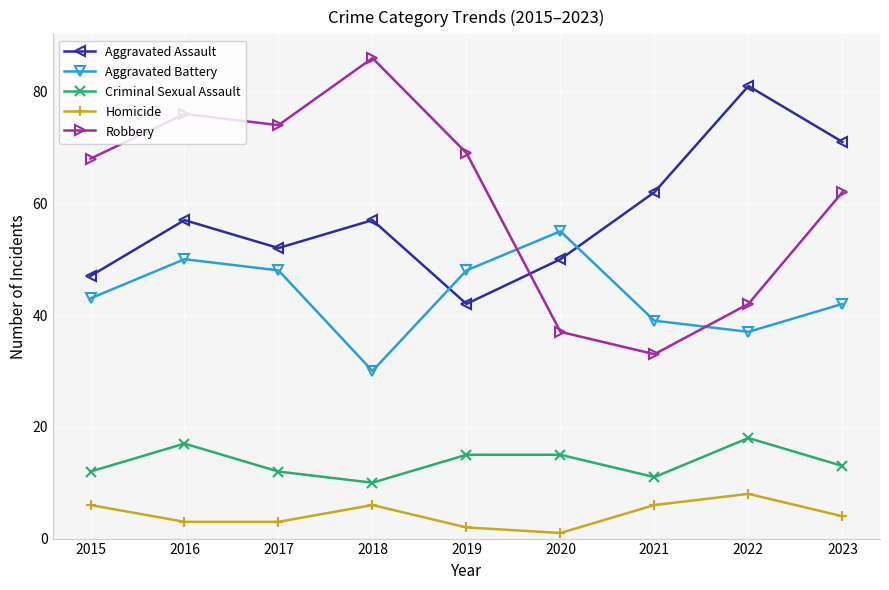

Is it true that Robbery equals 33 at 2021?

True